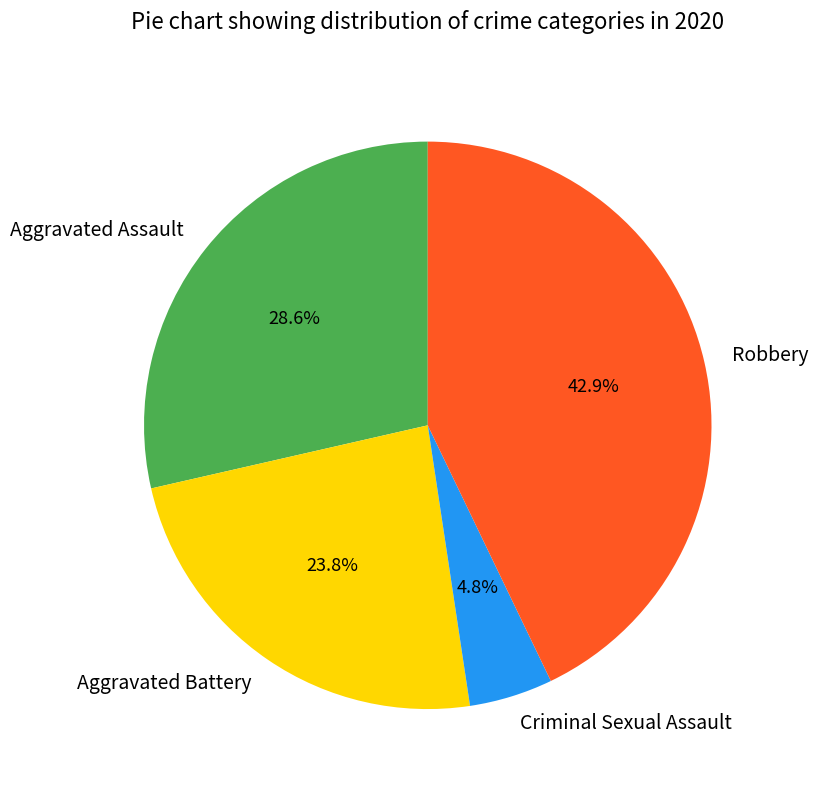

To the nearest percent, what is the average slice percentage?

25%